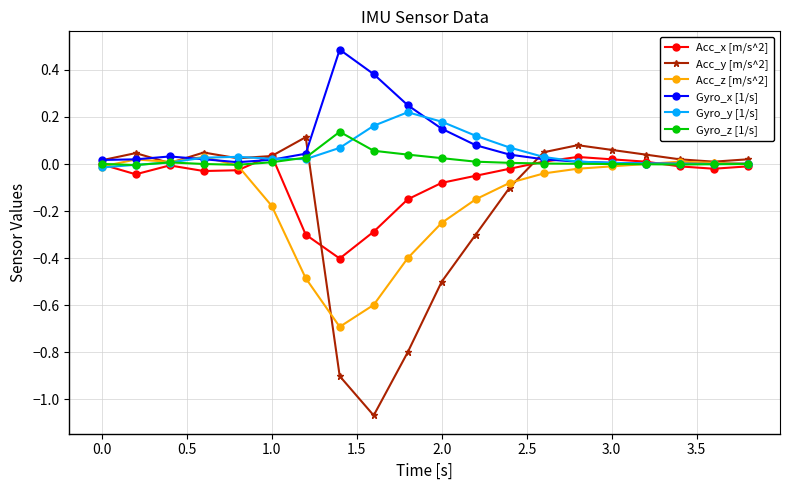

Which series has the largest range (max minus min)?

Acc_y [m/s^2]